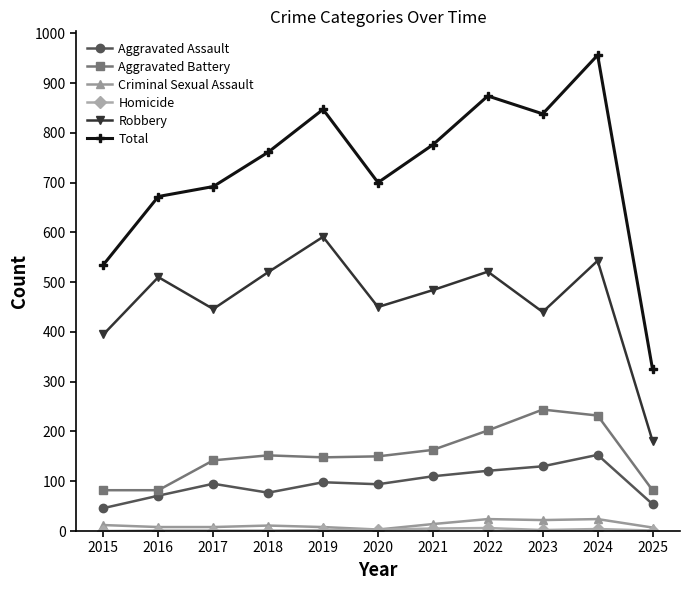

At which category is the sum across all series the highest?

2024